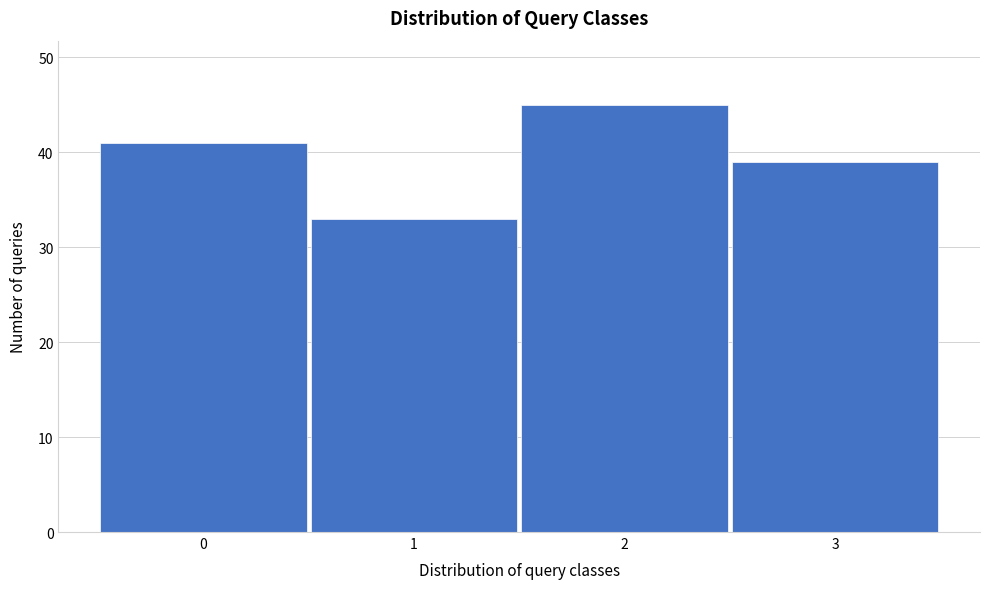

Reading right to left, transcribe all the data shown in this chart.

3=39	2=45	1=33	0=41